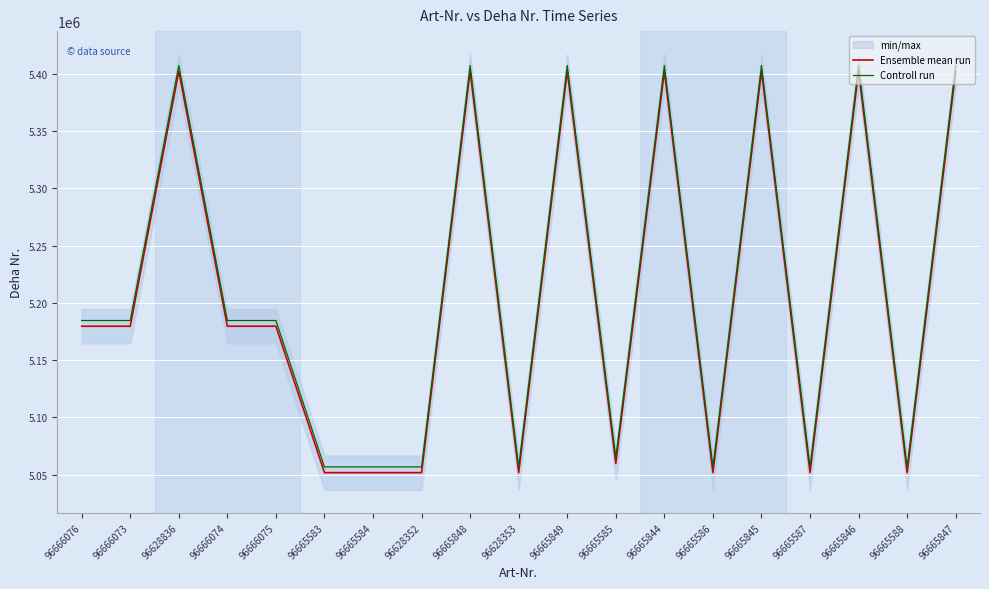

How many data points in Ensemble mean run are above 5179647?

9